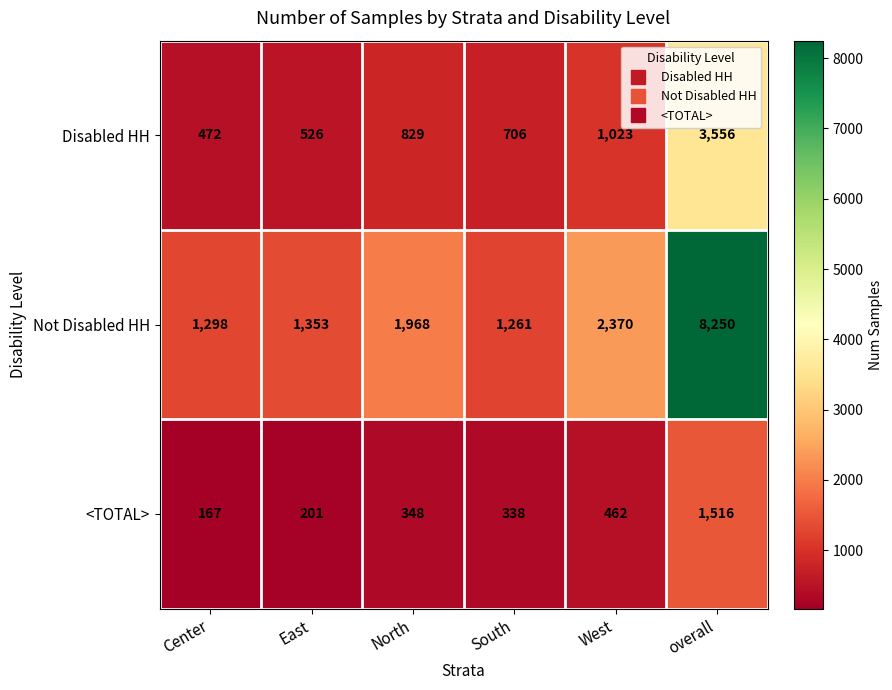

Rank the series by their average value, from highest to lowest.

Not Disabled HH, Disabled HH, <TOTAL>